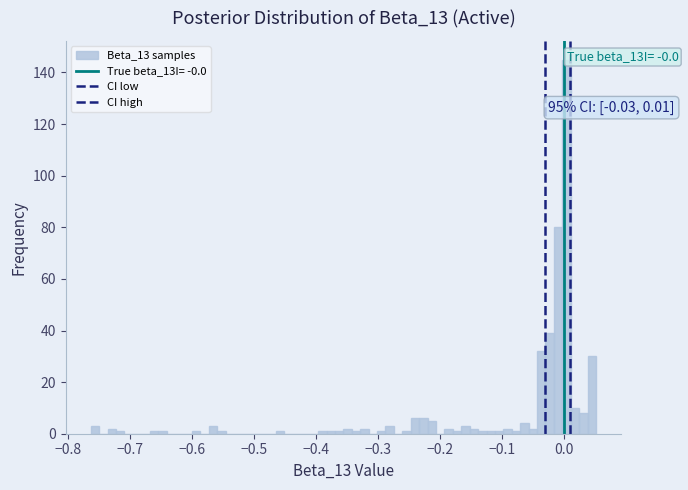

Around what value on the x-axis is the tallest bar? Give the approximate position of its centre, as read against the axis.

0.00